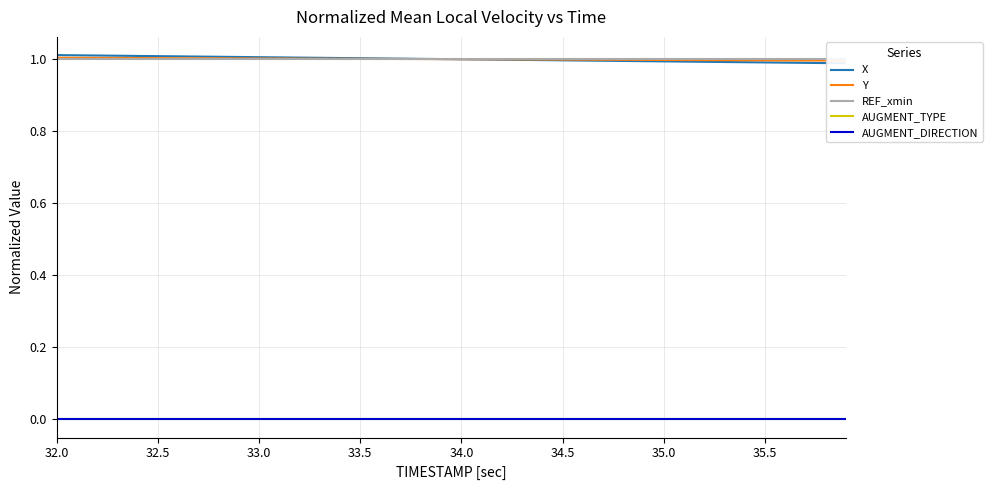

Reading right to left, list all the values displayed in this chart.

X: 1.0	1.0	1.0	1.0	1.0	1.0	1.0	1.0	1.0	1.0	1.0	1.0	1.0	1.0	1.0	1.0	1.0	1.0	1.0	1.0	1.0	1.0	1.0	1.0	1.0	1.0	1.0	1.0	1.0	1.0	1.0	1.0	1.0	1.0	1.0	1.0	1.0	1.0	1.0	1.0
Y: 1.0	1.0	1.0	1.0	1.0	1.0	1.0	1.0	1.0	1.0	1.0	1.0	1.0	1.0	1.0	1.0	1.0	1.0	1.0	1.0	1.0	1.0	1.0	1.0	1.0	1.0	1.0	1.0	1.0	1.0	1.0	1.0	1.0	1.0	1.0	1.0	1.0	1.0	1.0	1.0
REF_xmin: 1.0	1.0	1.0	1.0	1.0	1.0	1.0	1.0	1.0	1.0	1.0	1.0	1.0	1.0	1.0	1.0	1.0	1.0	1.0	1.0	1.0	1.0	1.0	1.0	1.0	1.0	1.0	1.0	1.0	1.0	1.0	1.0	1.0	1.0	1.0	1.0	1.0	1.0	1.0	1.0
AUGMENT_TYPE: 0.0	0.0	0.0	0.0	0.0	0.0	0.0	0.0	0.0	0.0	0.0	0.0	0.0	0.0	0.0	0.0	0.0	0.0	0.0	0.0	0.0	0.0	0.0	0.0	0.0	0.0	0.0	0.0	0.0	0.0	0.0	0.0	0.0	0.0	0.0	0.0	0.0	0.0	0.0	0.0
AUGMENT_DIRECTION: 0.0	0.0	0.0	0.0	0.0	0.0	0.0	0.0	0.0	0.0	0.0	0.0	0.0	0.0	0.0	0.0	0.0	0.0	0.0	0.0	0.0	0.0	0.0	0.0	0.0	0.0	0.0	0.0	0.0	0.0	0.0	0.0	0.0	0.0	0.0	0.0	0.0	0.0	0.0	0.0